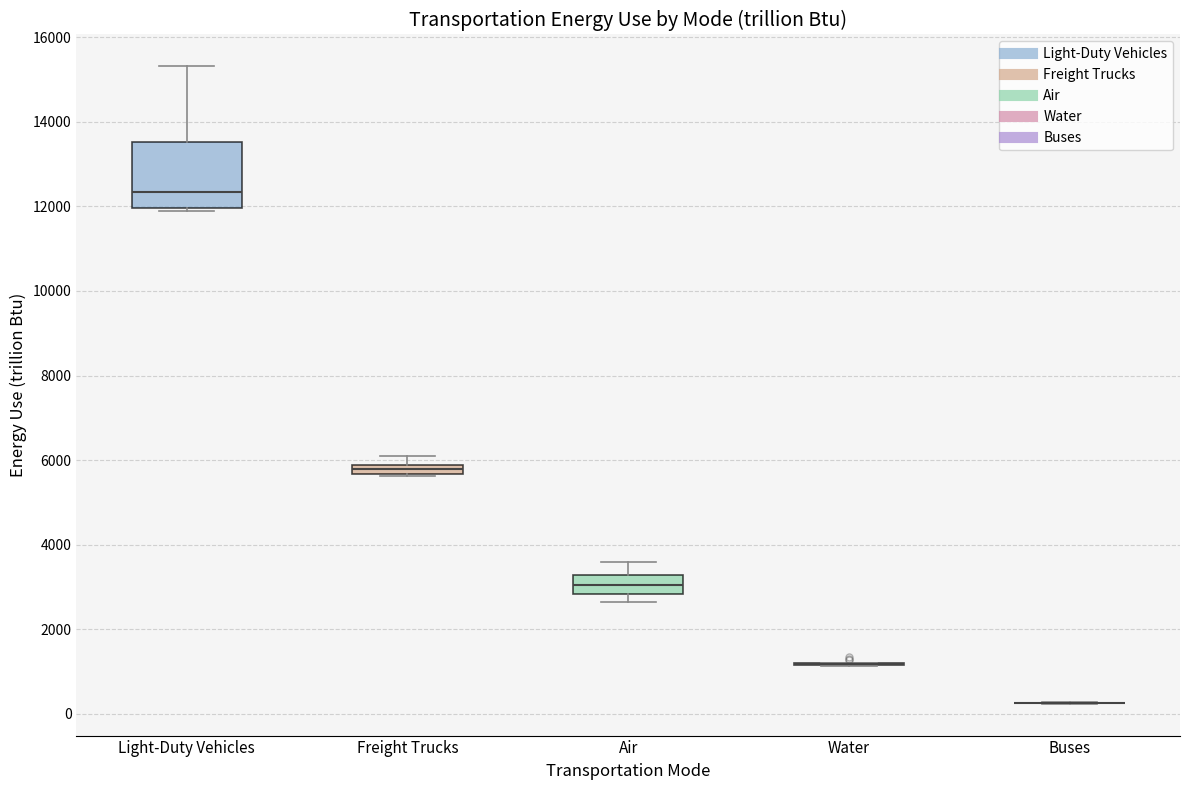

Where is the upper edge of the box for Freight Trucks on the y-axis? The values are not printed on the chart, so give them approximately, as read against the axis.

5800